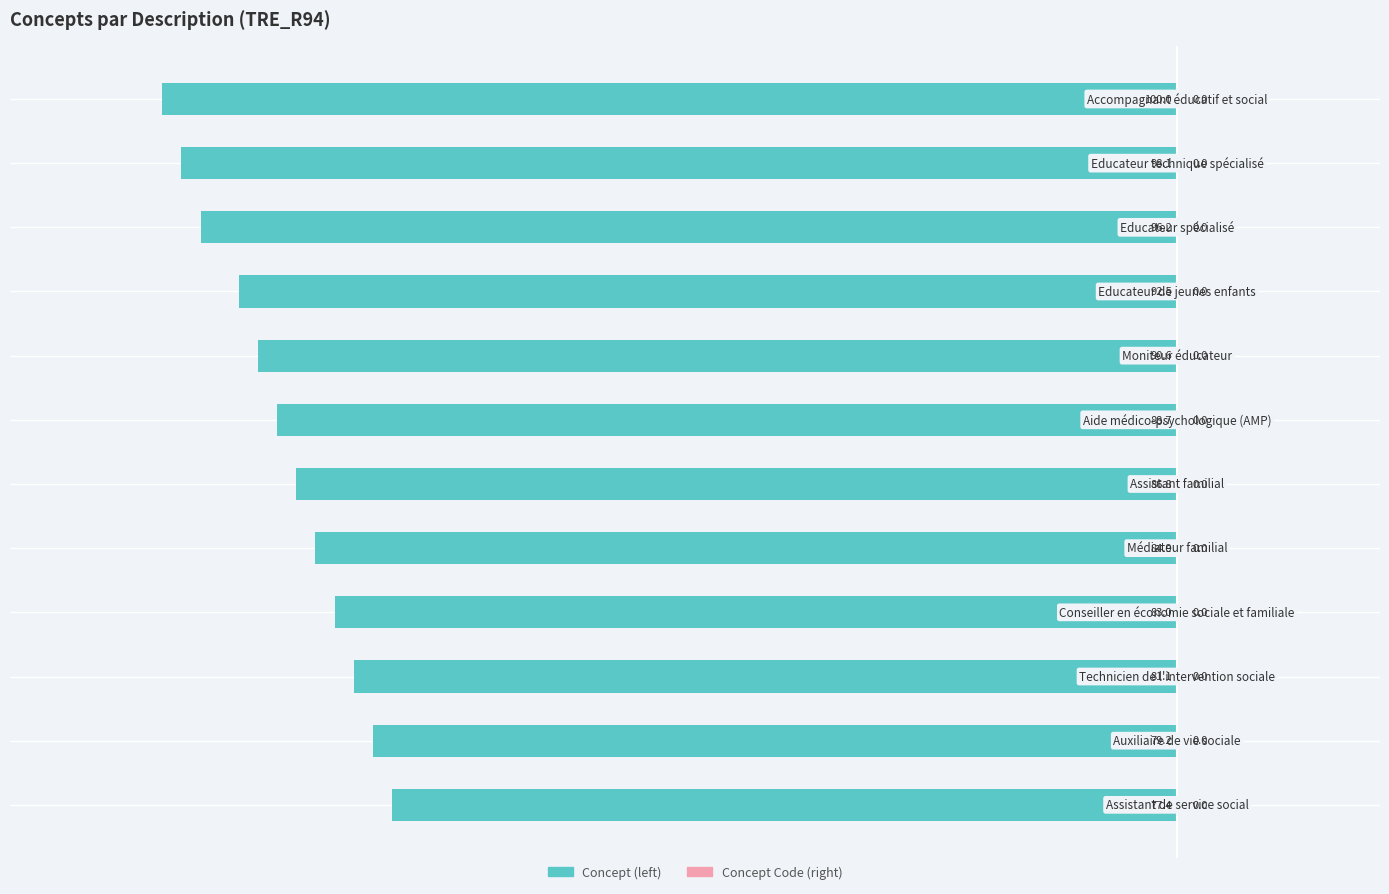

Does the chart contain any negative values?

Yes